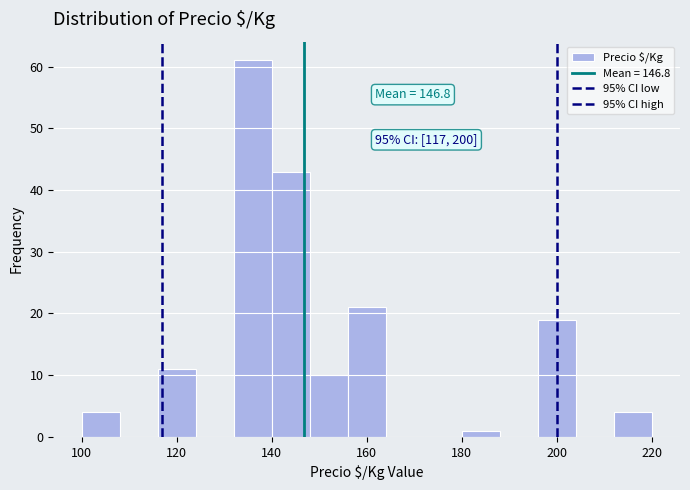

Over which range of the x-axis is the bar tallest?

132 to 140